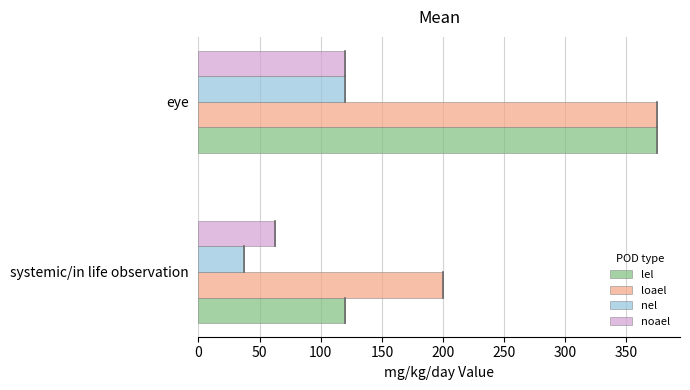

Which series has the largest range (max minus min)?

lel